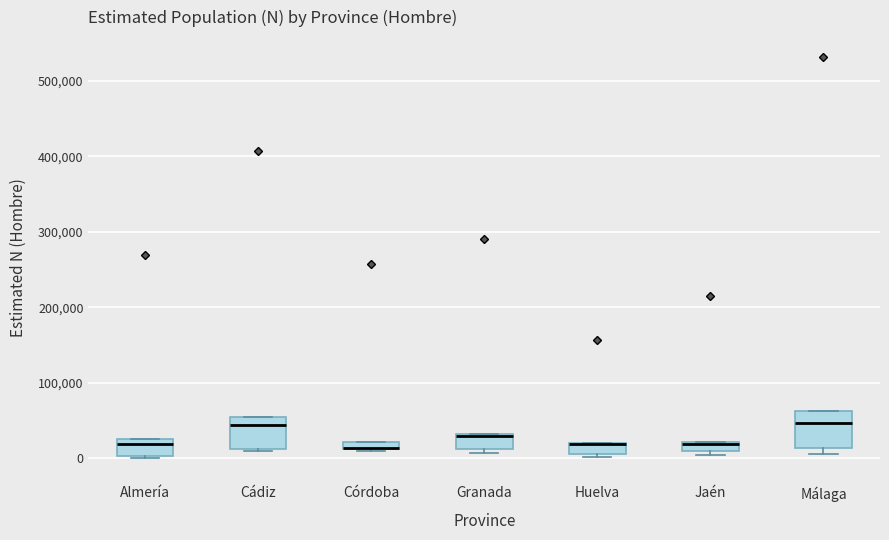

Where is the upper edge of the box for Cádiz on the y-axis? The values are not printed on the chart, so give them approximately, as read against the axis.

60000